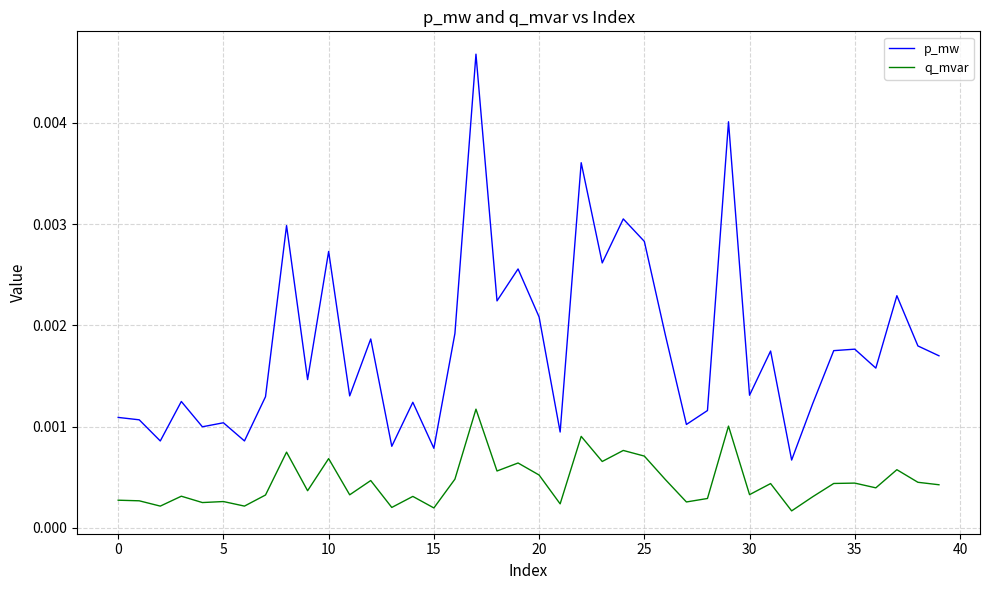

Is this an area chart (filled region under the line)?

No